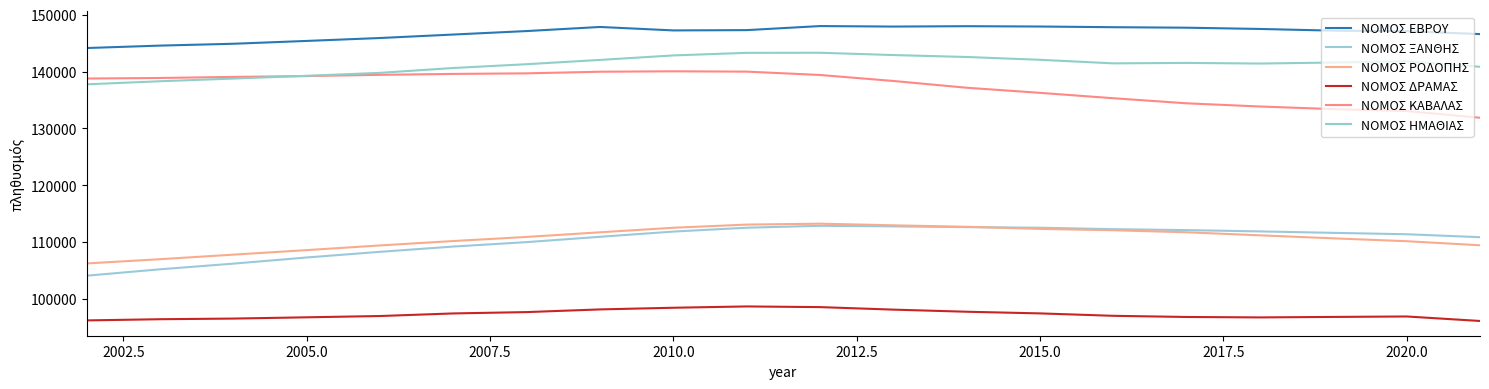

At how many categories does at least one series exceed 127710?

20